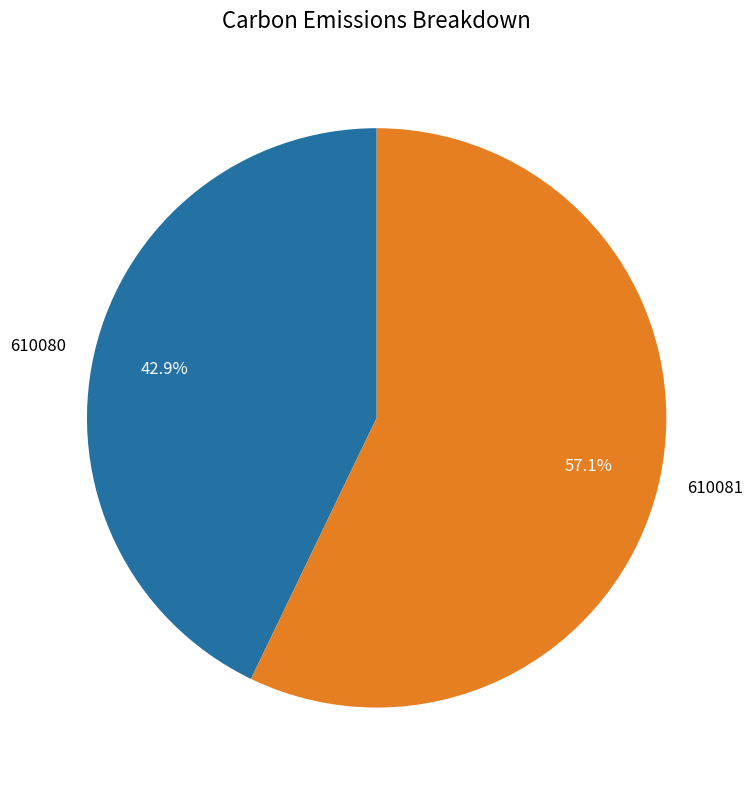

Count the number of slices in the pie.

2